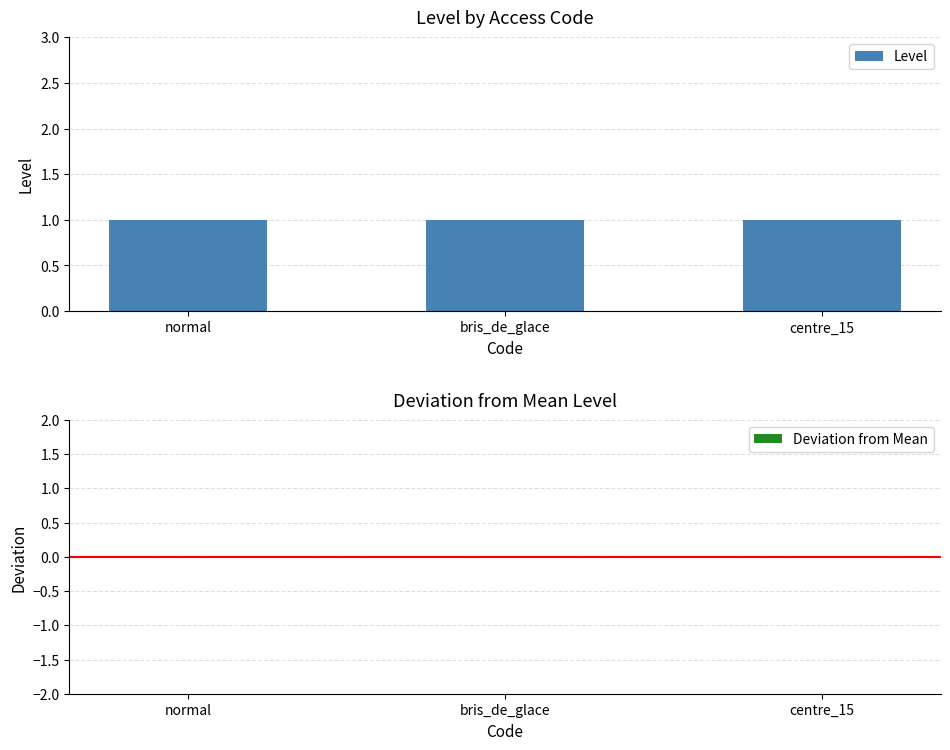

Which series has the largest range (max minus min)?

Level